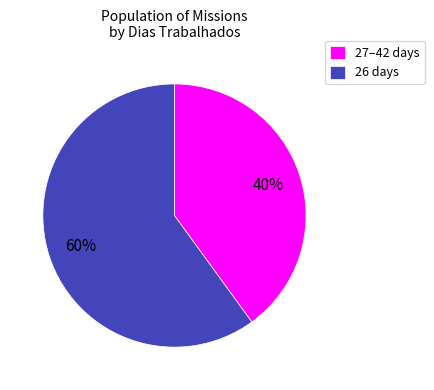

Does 27–42 days account for over 50% of the chart?

No